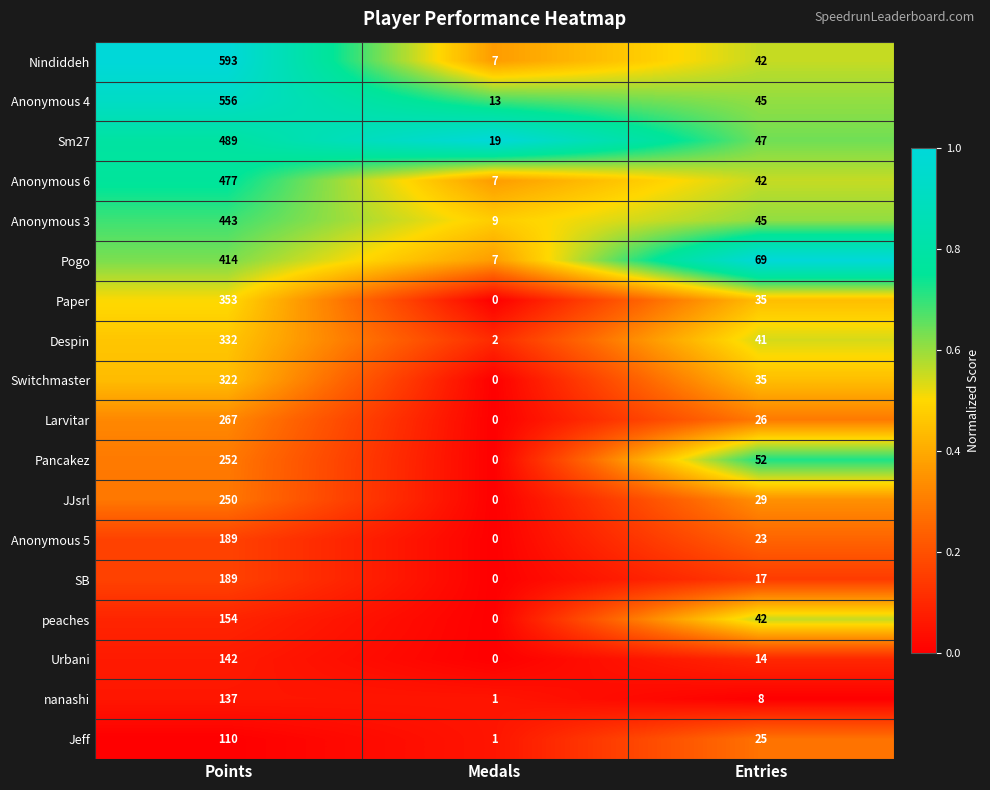

Which series has the widest spread of values?

Nindiddeh